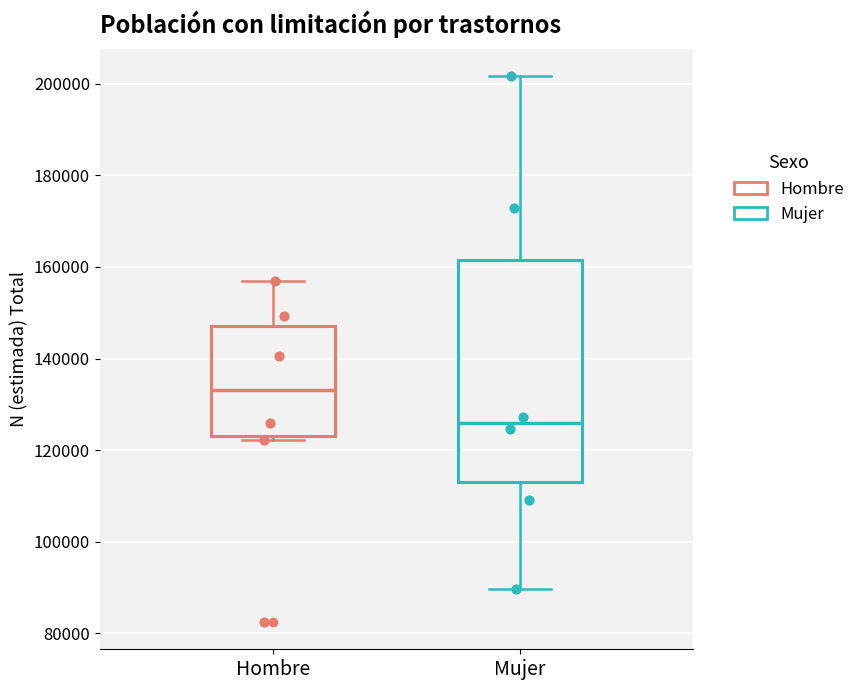

Where is the lower edge of the box for Hombre on the y-axis? The values are not printed on the chart, so give them approximately, as read against the axis.

124000